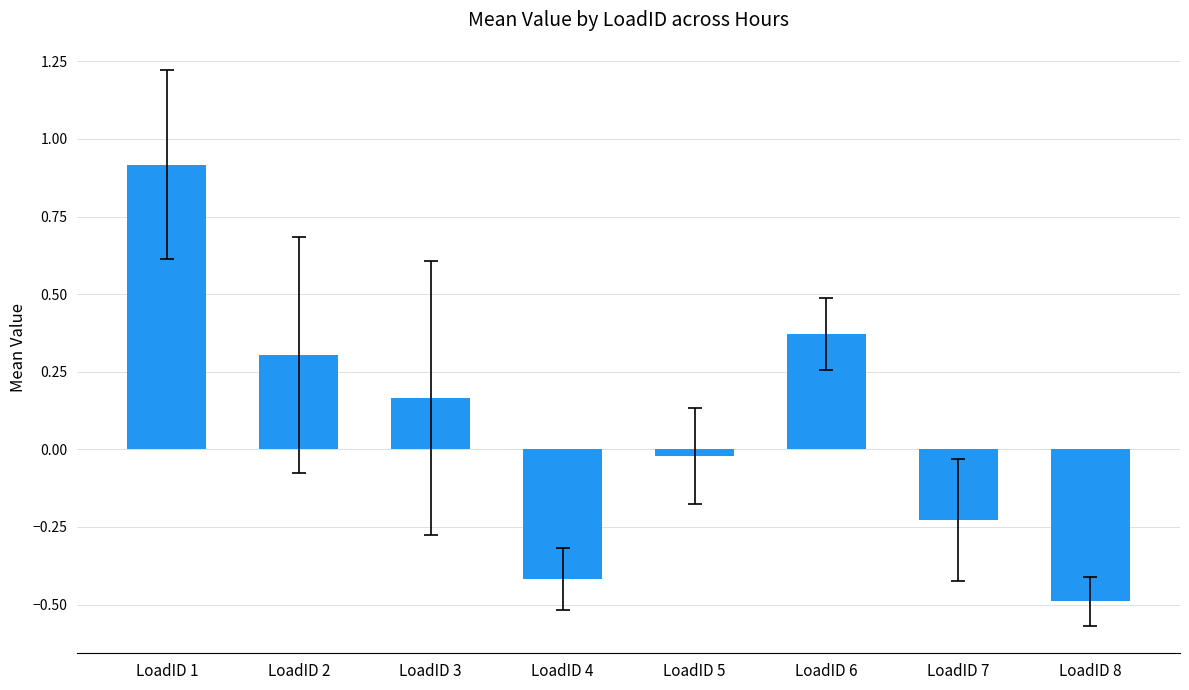

Are the bars grouped side by side (vs. stacked)?

No